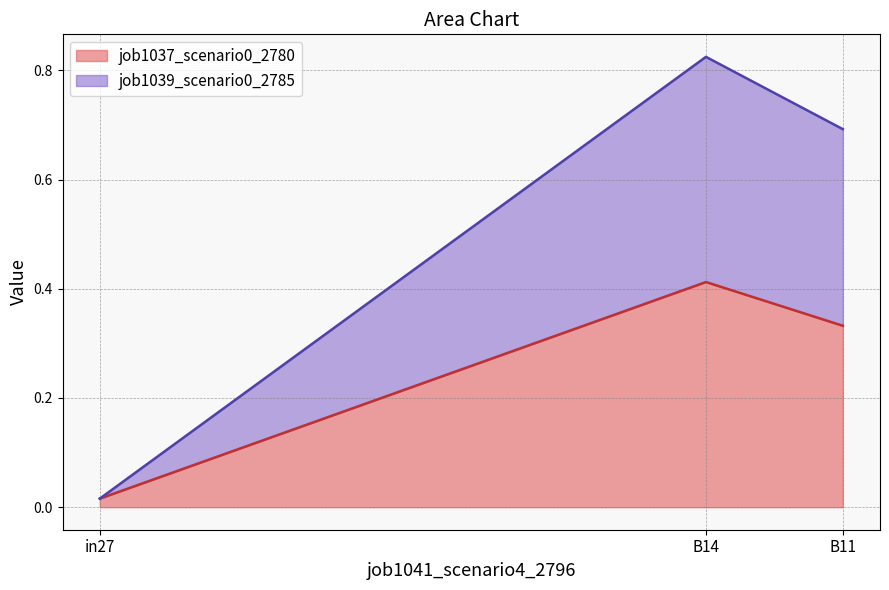

What is the average value of the job1037_scenario0_2780 series?

0.3